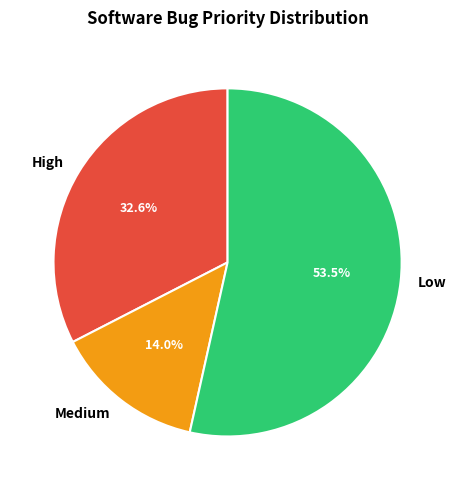

Which category has the smallest portion of the pie?

Medium